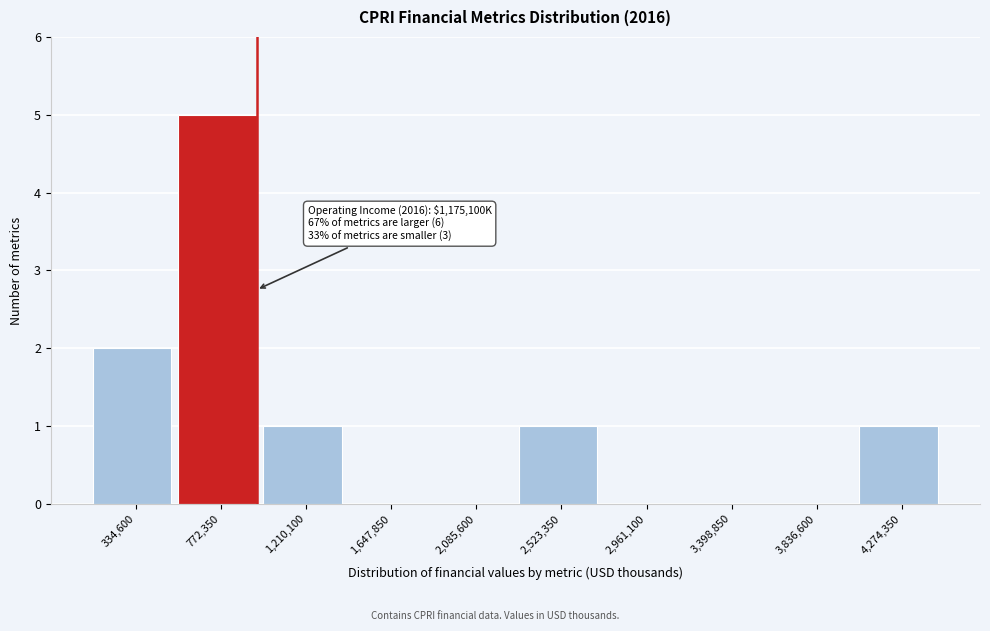

Reading left to right, extract all data points from this chart.

334,600=2	772,350=5	1,210,100=1	1,647,850=0	2,085,600=0	2,523,350=1	2,961,100=0	3,398,850=0	3,836,600=0	4,274,350=1